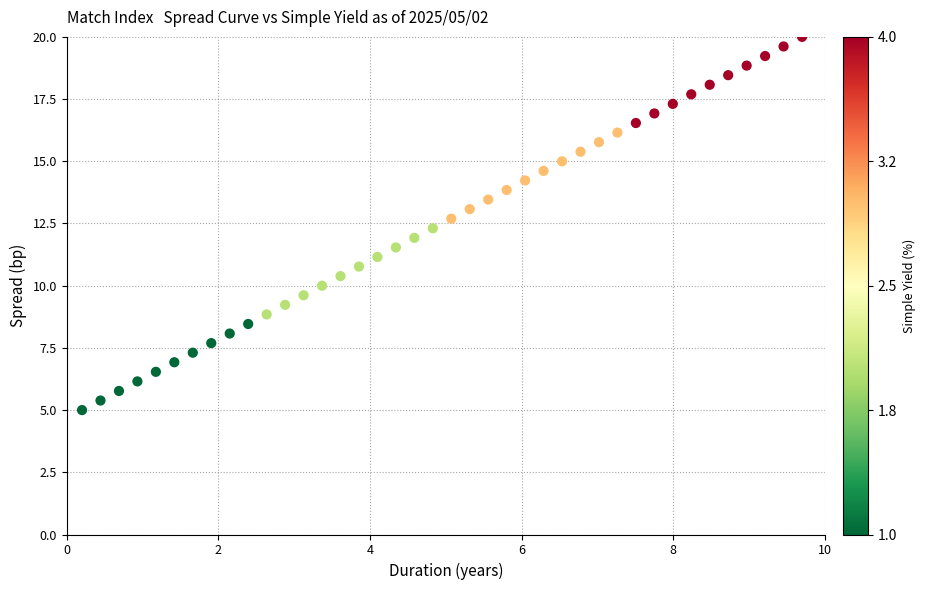

What is the range of X values (max minus min)?

9.5